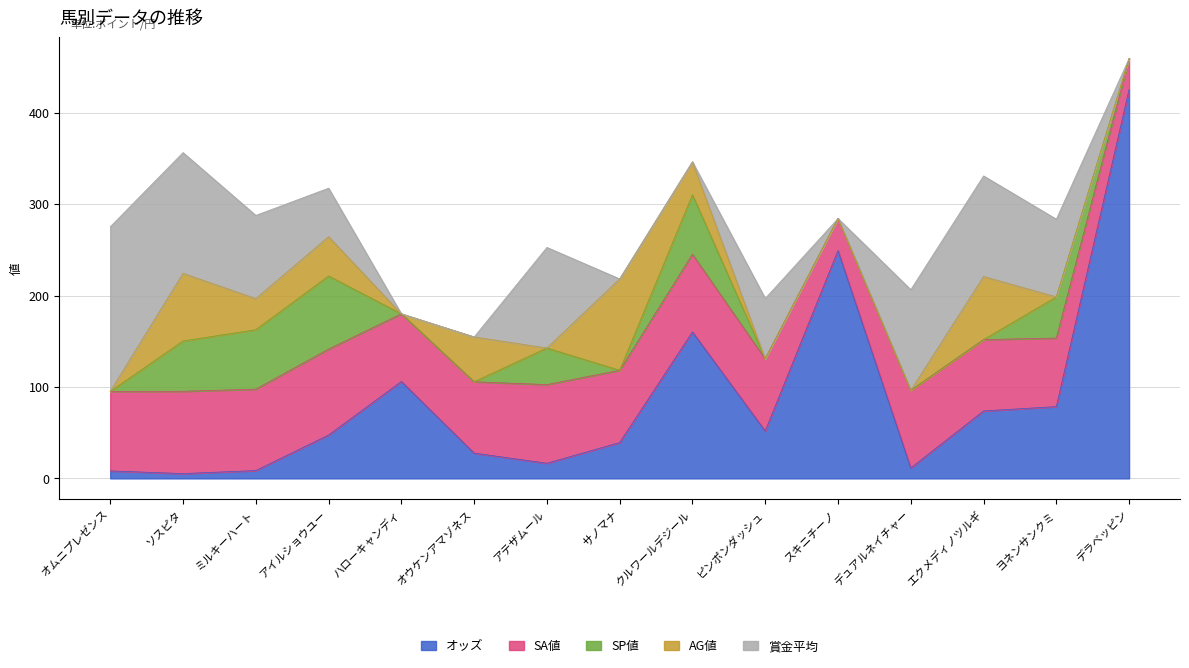

What position from the left is クルワールデジール?

9